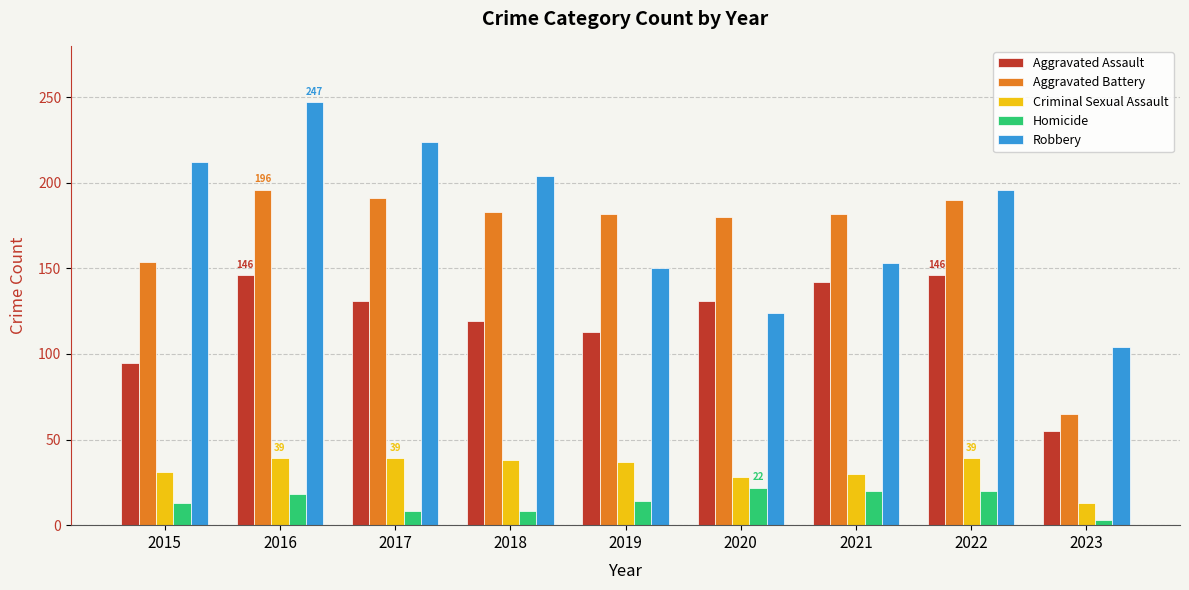

Are the bars grouped side by side (vs. stacked)?

Yes